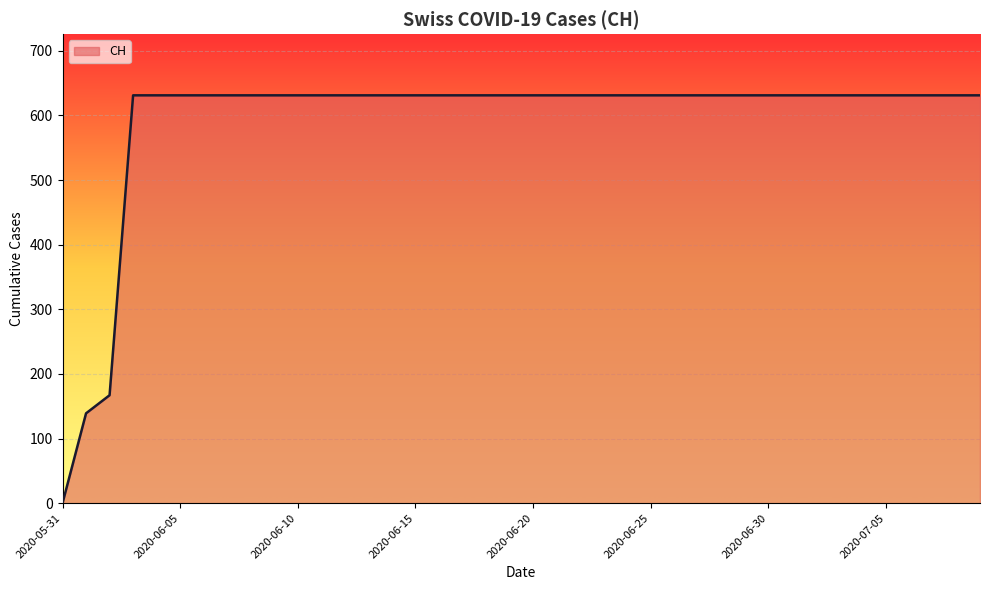

What is the difference between the maximum and minimum values?

631